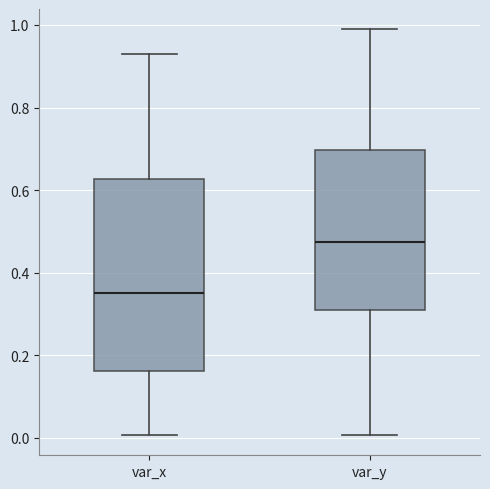

Reading left to right, read every box against the y-axis: the position of its median line, the range the box covers, and the ends of its whiskers. The values are not printed on the chart, so give them approximately, as read against the axis.

var_x: median 0.36, box 0.16 to 0.62, whiskers 0.00 to 0.94
var_y: median 0.48, box 0.30 to 0.70, whiskers 0.00 to 0.98